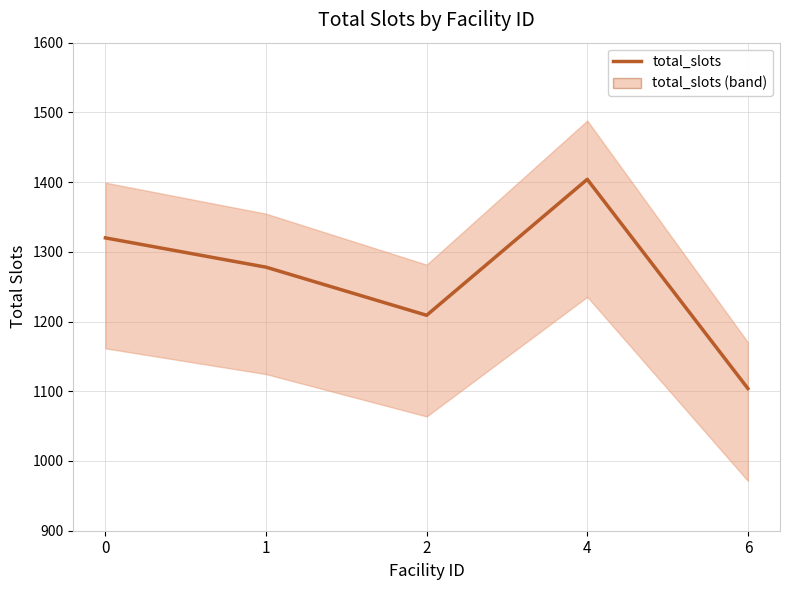

Count the values in the range 1209 to 1320.

3